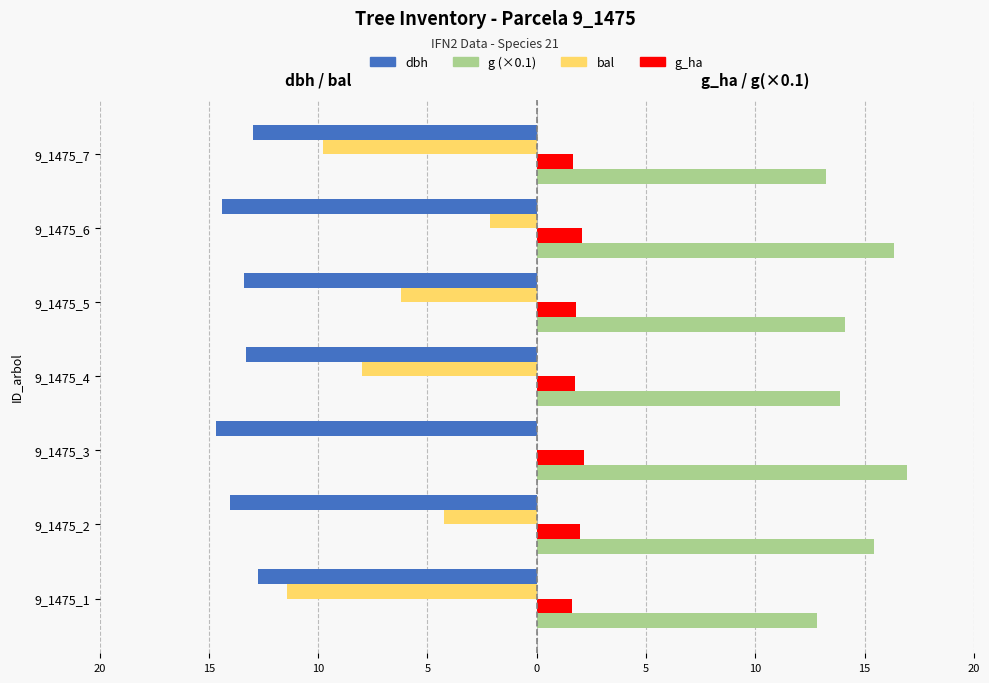

What is the value of the g (×0.1) bar at the 4th from the left?

13.9